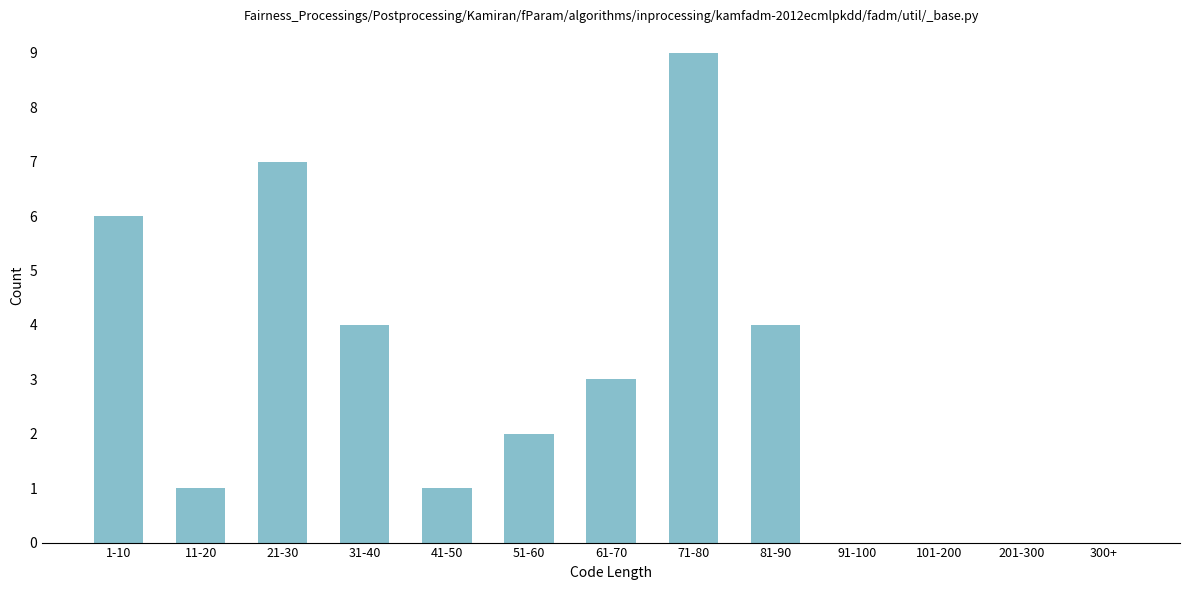

Reading left to right, what are all the values shown in this chart?

1-10=6	11-20=1	21-30=7	31-40=4	41-50=1	51-60=2	61-70=3	71-80=9	81-90=4	91-100=0	101-200=0	201-300=0	300+=0